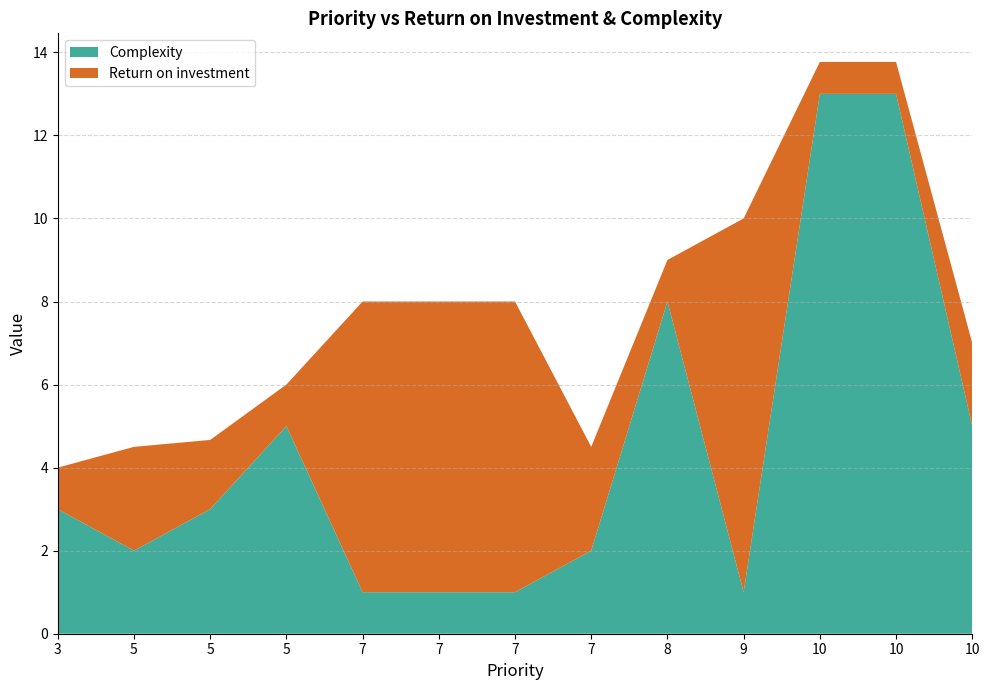

Reading left to right, list all the values displayed in this chart.

Return on investment: 3=1.0	5=2.5	5=1.7	5=1.0	7=7.0	7=7.0	7=7.0	7=2.5	8=1.0	9=9.0	10=0.8	10=0.8	10=2.0
Complexity: 3=3.0	5=2.0	5=3.0	5=5.0	7=1.0	7=1.0	7=1.0	7=2.0	8=8.0	9=1.0	10=13.0	10=13.0	10=5.0